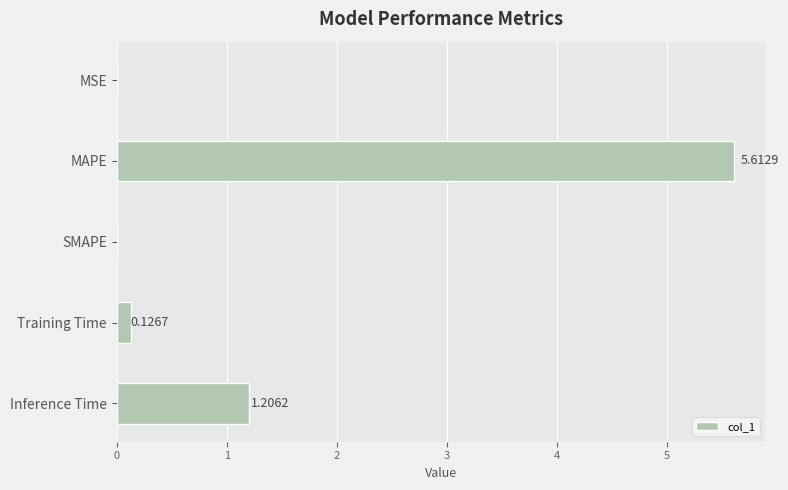

Which category has the highest value across all series?

MAPE